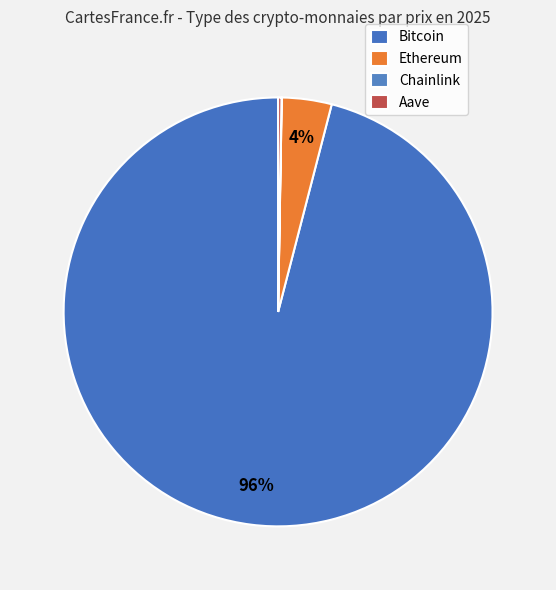

Which category has the smallest portion of the pie?

Chainlink